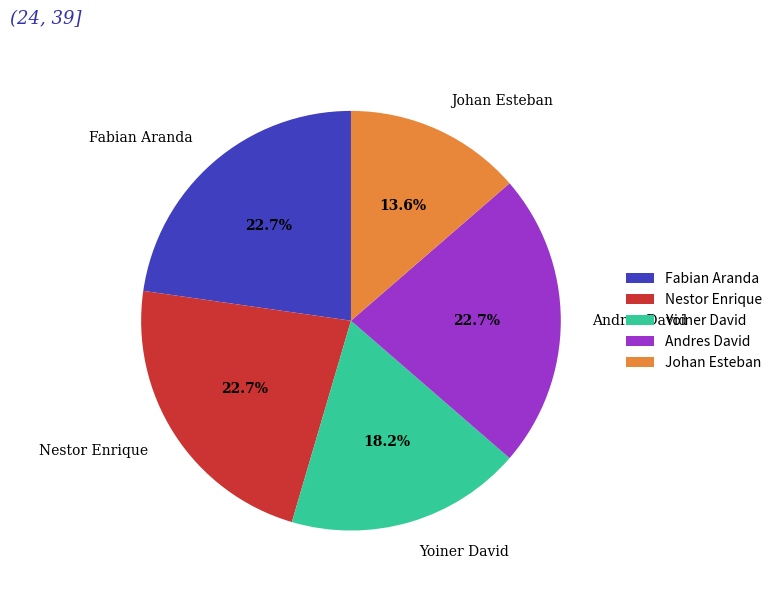

To the nearest percent, what is the difference between the largest and smallest slice percentages?

9%